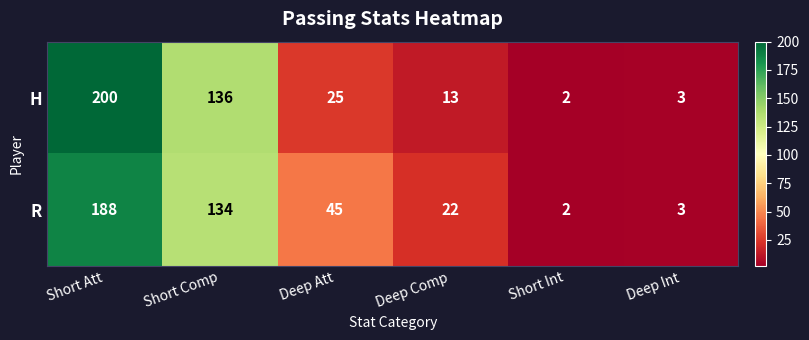

Rank the series at Deep Att from highest to lowest value.

R, H